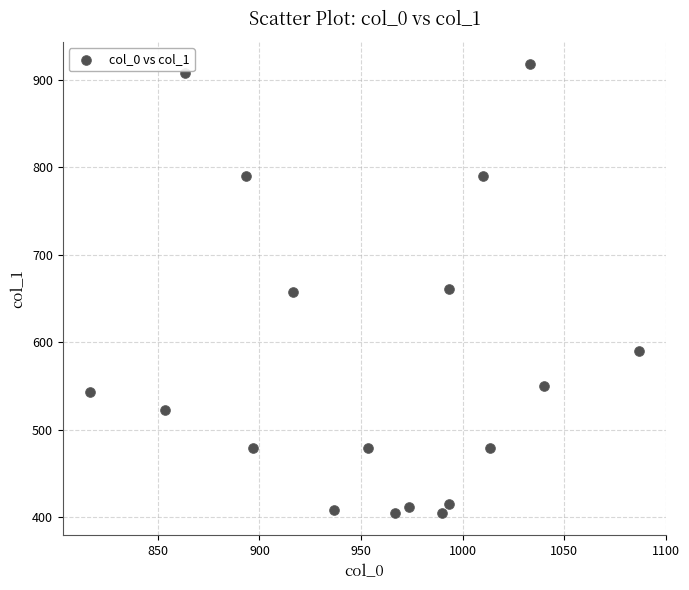

What is the range of X values (max minus min)?

270.0